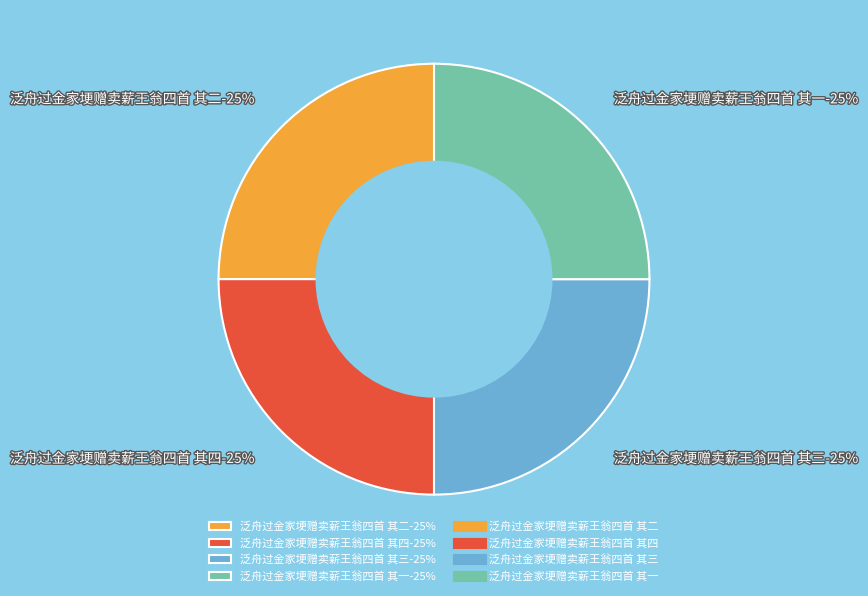

What portion of the pie excludes 泛舟过金家埂赠卖薪王翁四首 其二?

75.0%